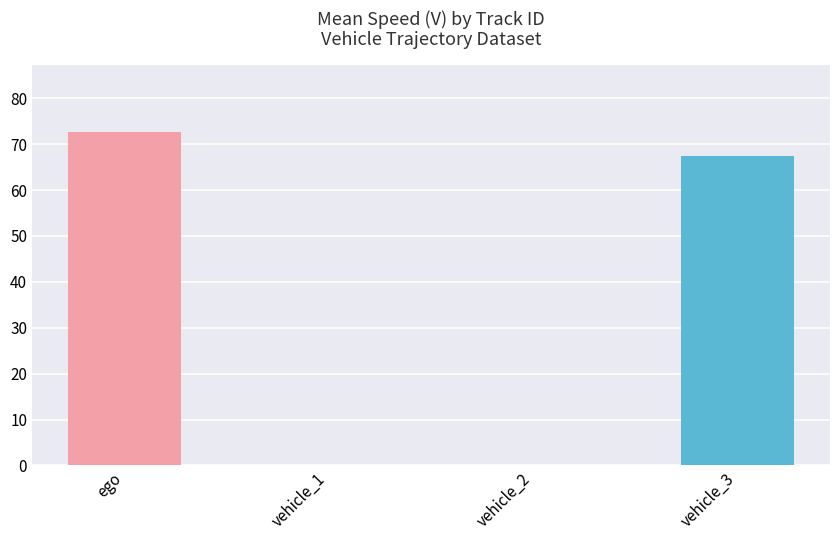

Which has a higher value, ego or vehicle_2?

ego